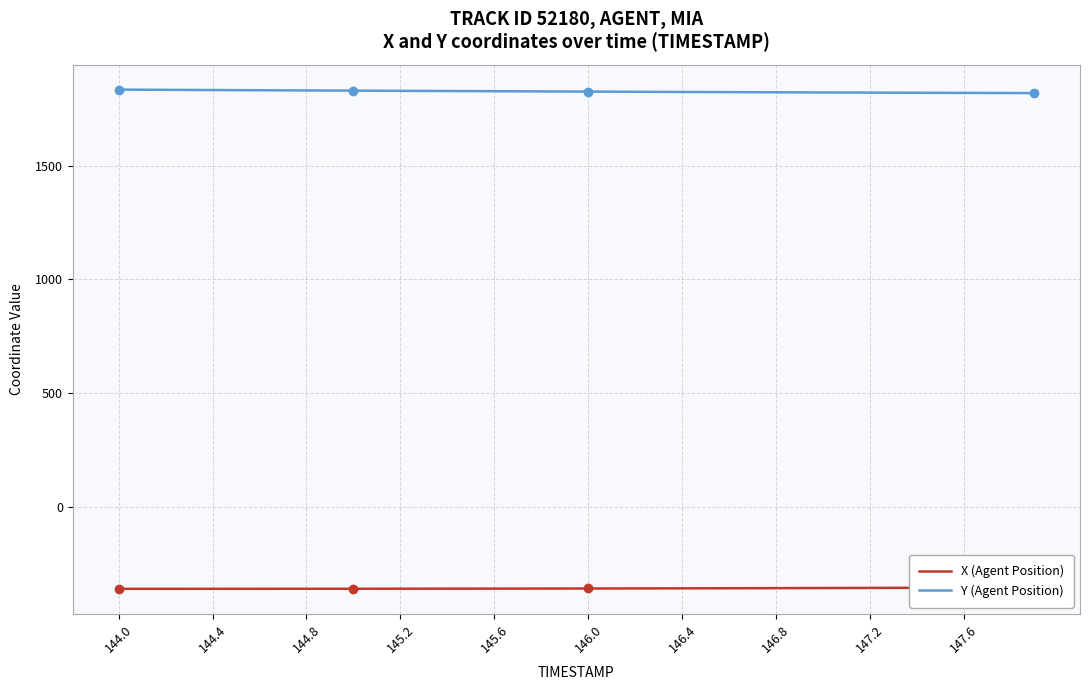

At which category does the chart reach its peak across all series?

144.0